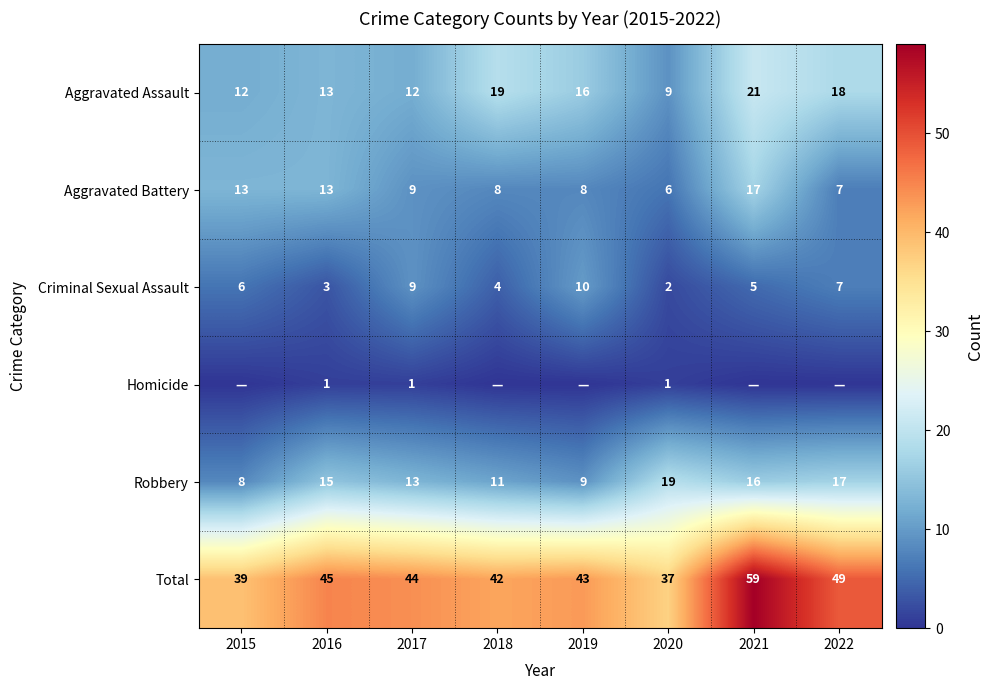

The value of Aggravated Assault at 2015 is 21. True or false?

False